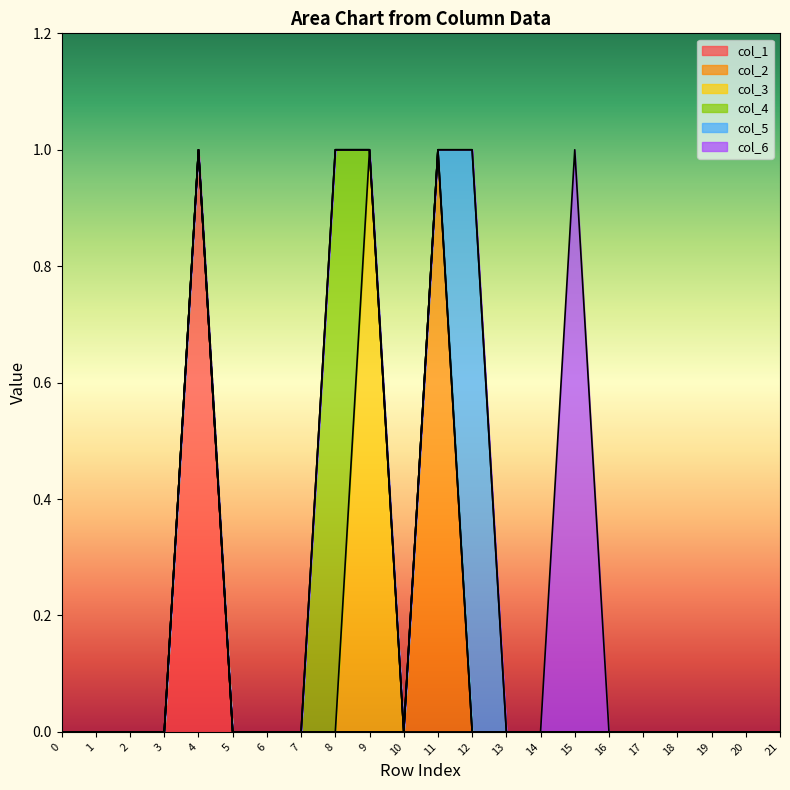

What are all the series names shown in the legend?

col_1, col_2, col_3, col_4, col_5, col_6